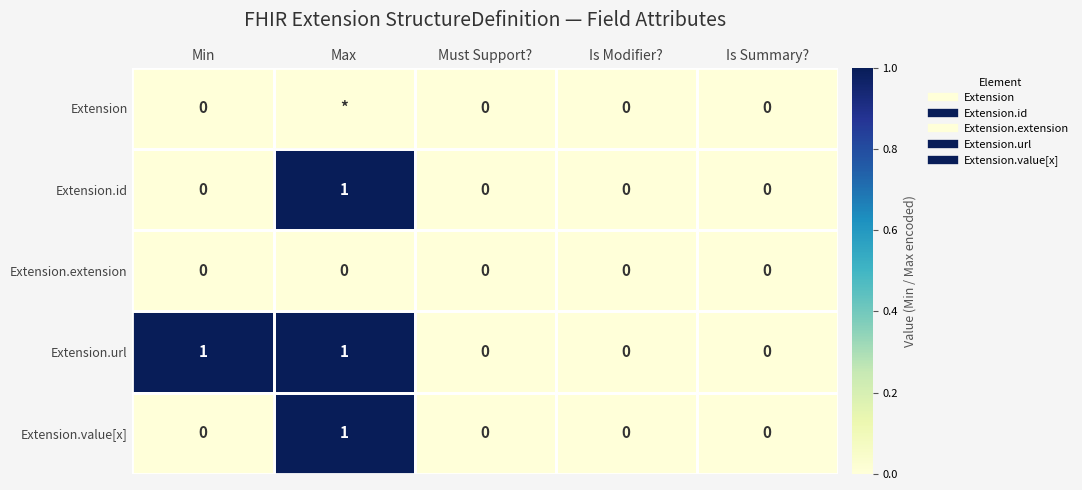

Count the Extension.value[x] values in the range 0 to 1.

5